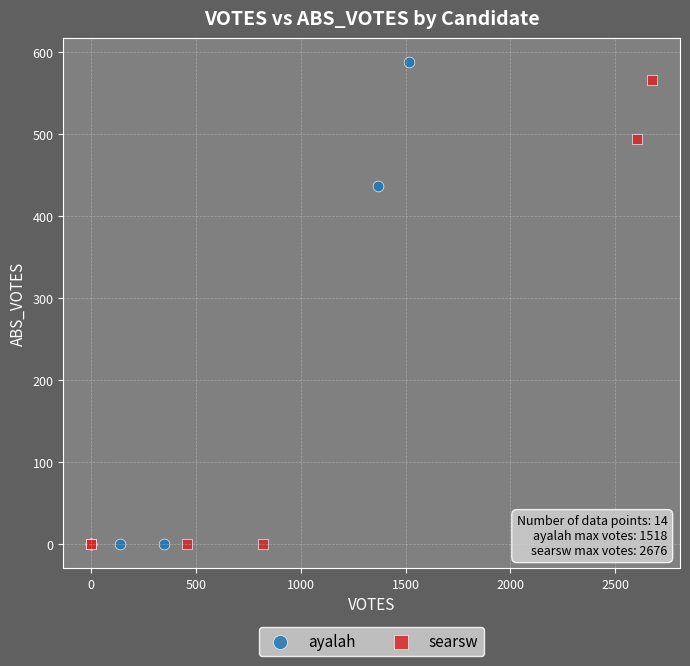

What are all the series names shown in the legend?

ayalah, searsw